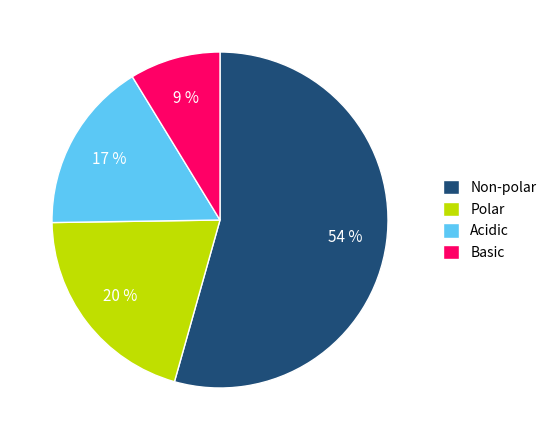

Which category has the smallest portion of the pie?

Basic